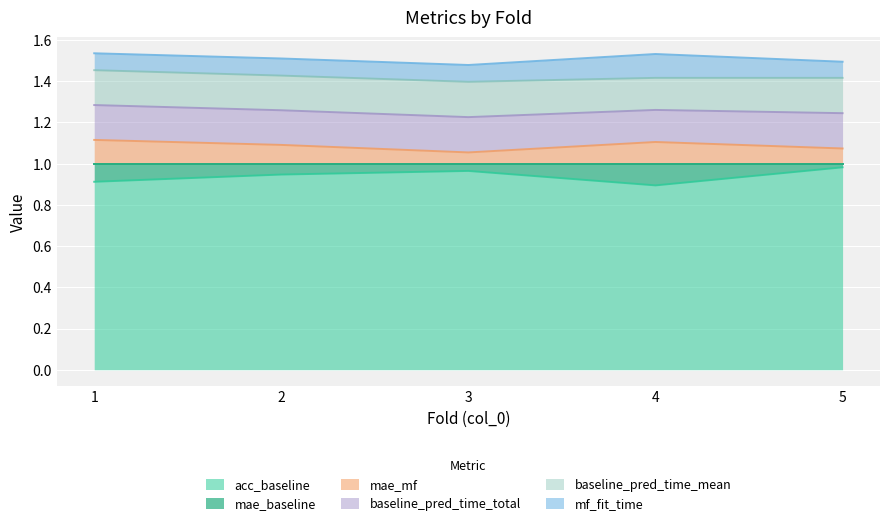

How many categories are shown in the chart?

5